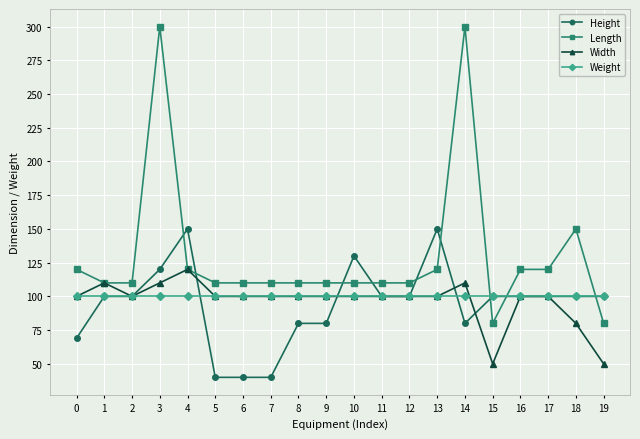

What is the difference between the second highest and second lowest values in the Length series?

220